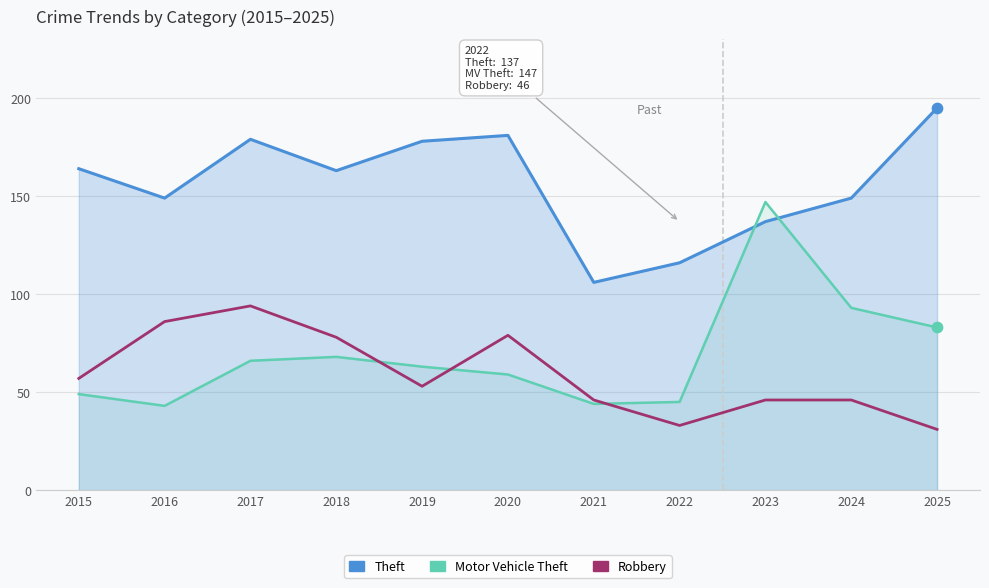

What are all the series names shown in the legend?

Theft, Motor Vehicle Theft, Robbery